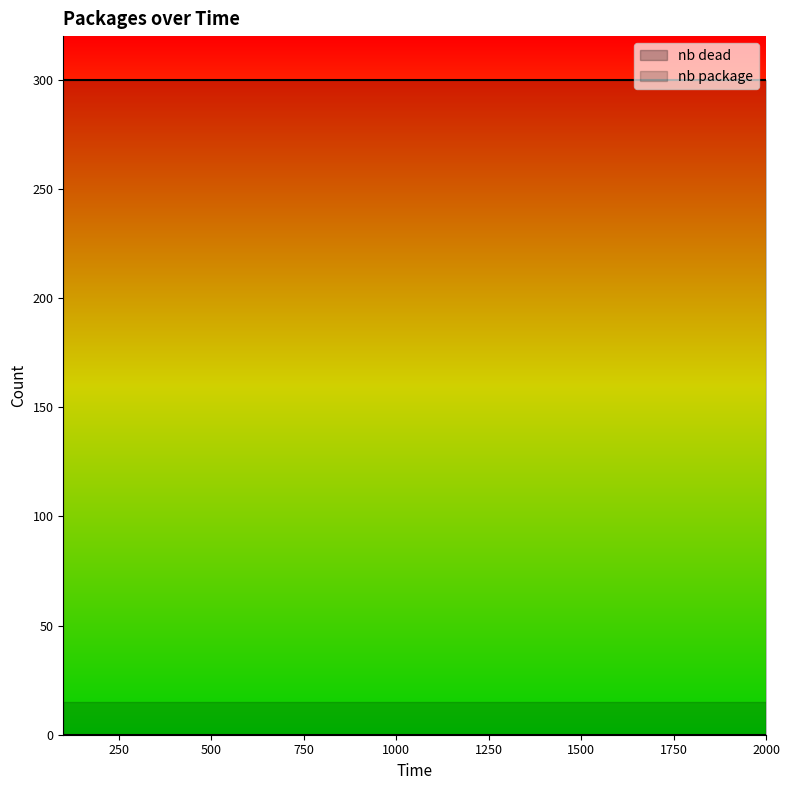

What is the value of the nb package point at the 9th from the left?

300